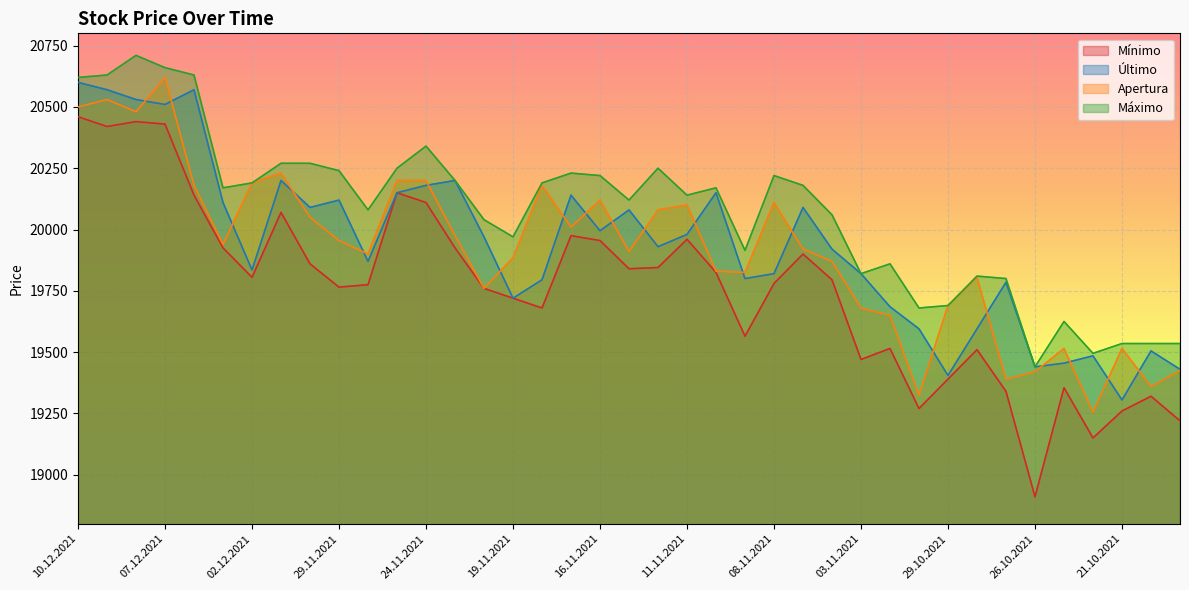

What is the label of the 33rd point from the left?

27.10.2021